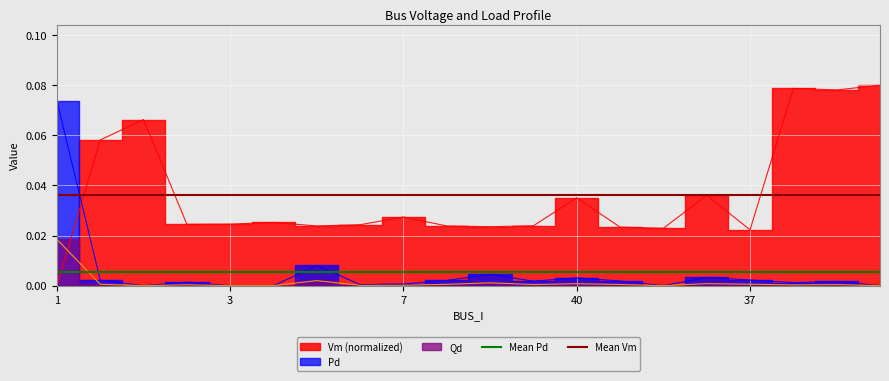

At which label does Mean Pd reach its minimum?

1